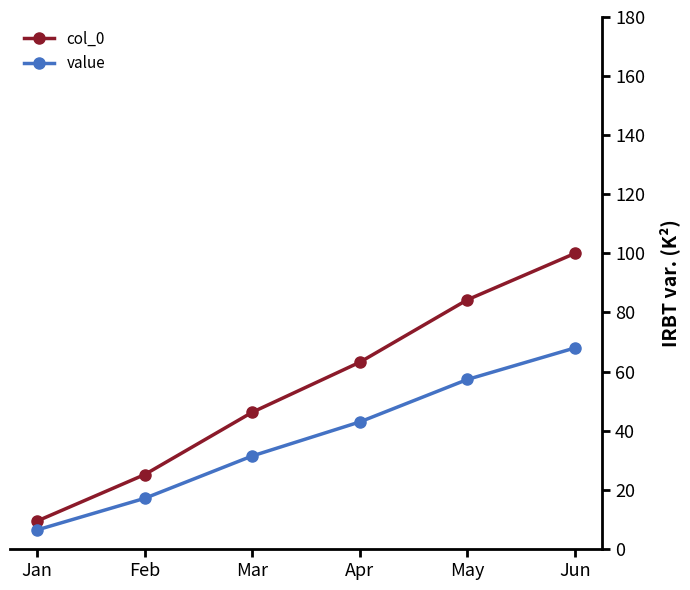

What is the difference between the maximum and second lowest values in the col_0 series?

74.9